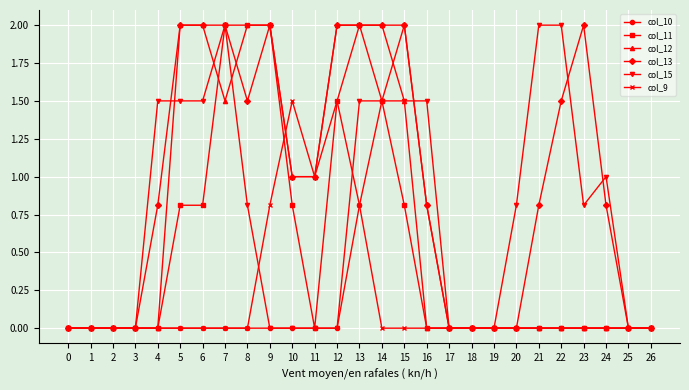

What is the maximum value shown in the chart?

2.0